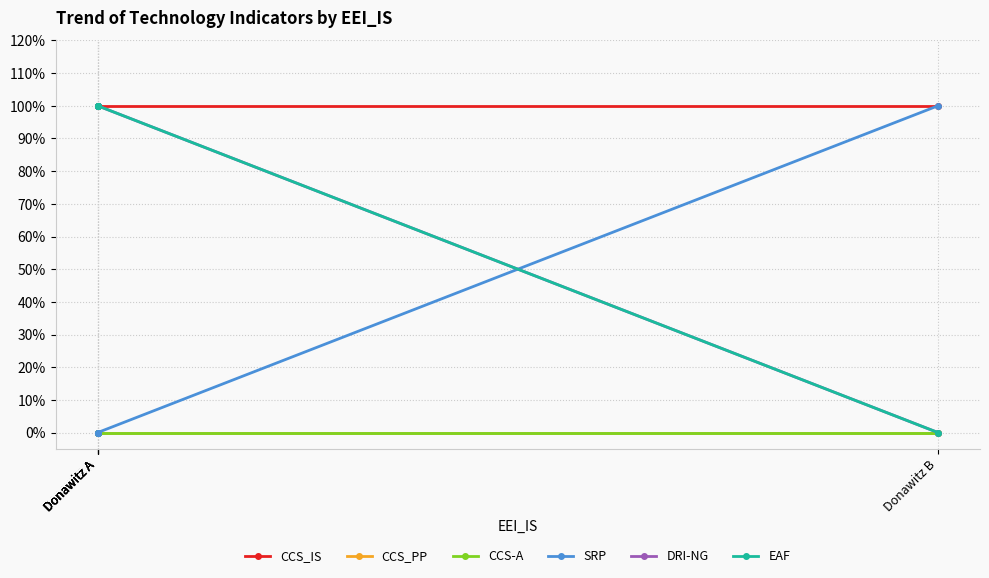

Which category has the lowest value across all series?

Donawitz A